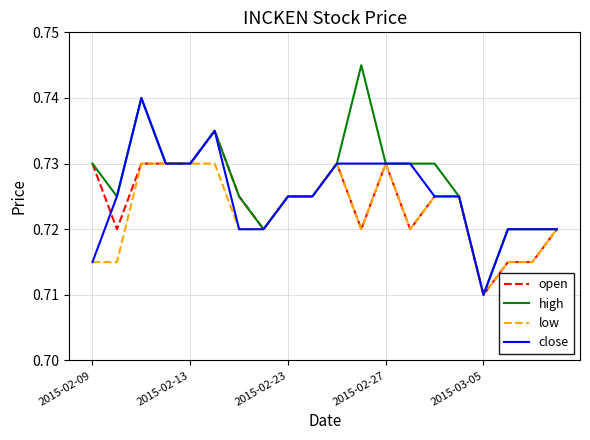

Rank the series by their maximum value, from highest to lowest.

high, close, open, low